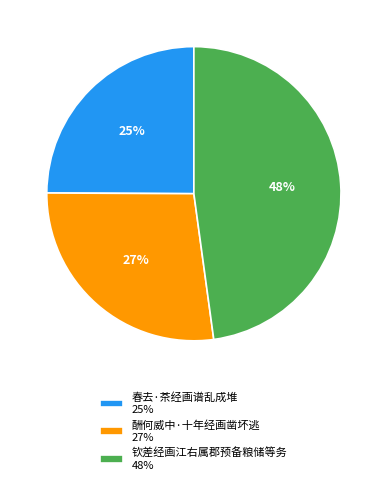

How many slices are in this pie chart?

3